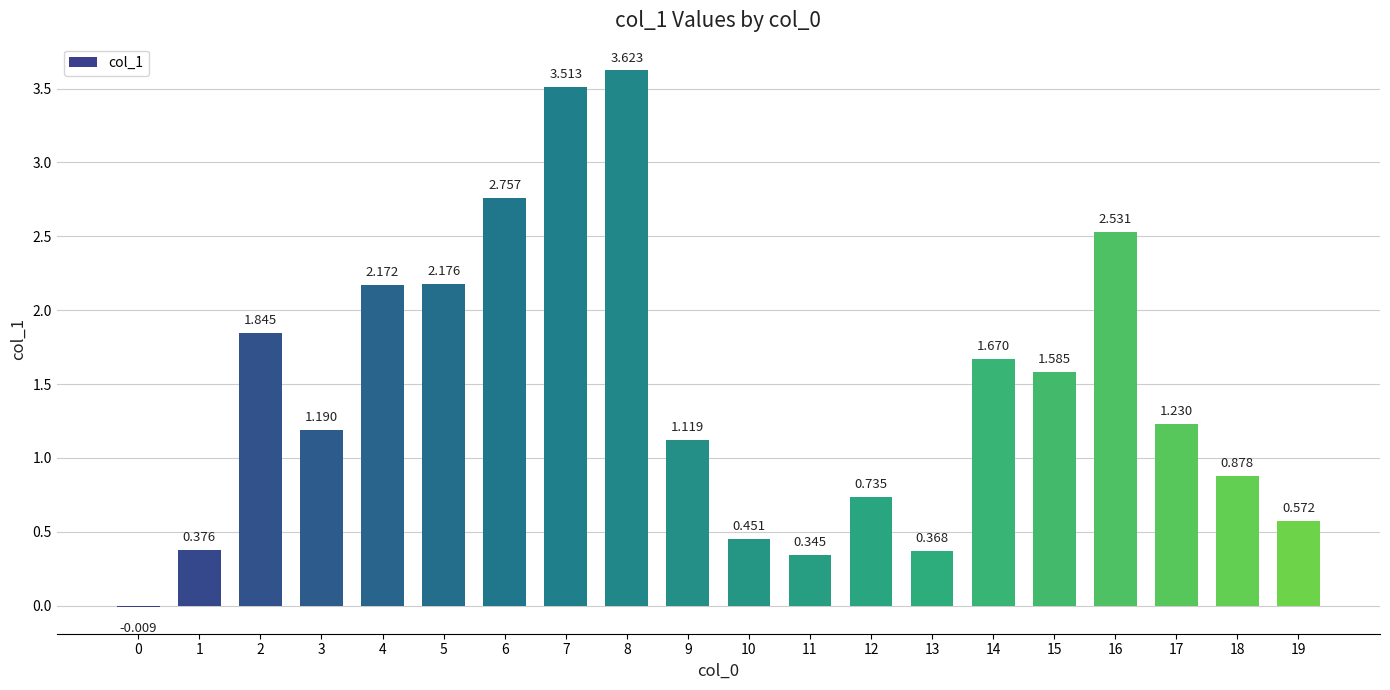

Are the bars horizontal?

No